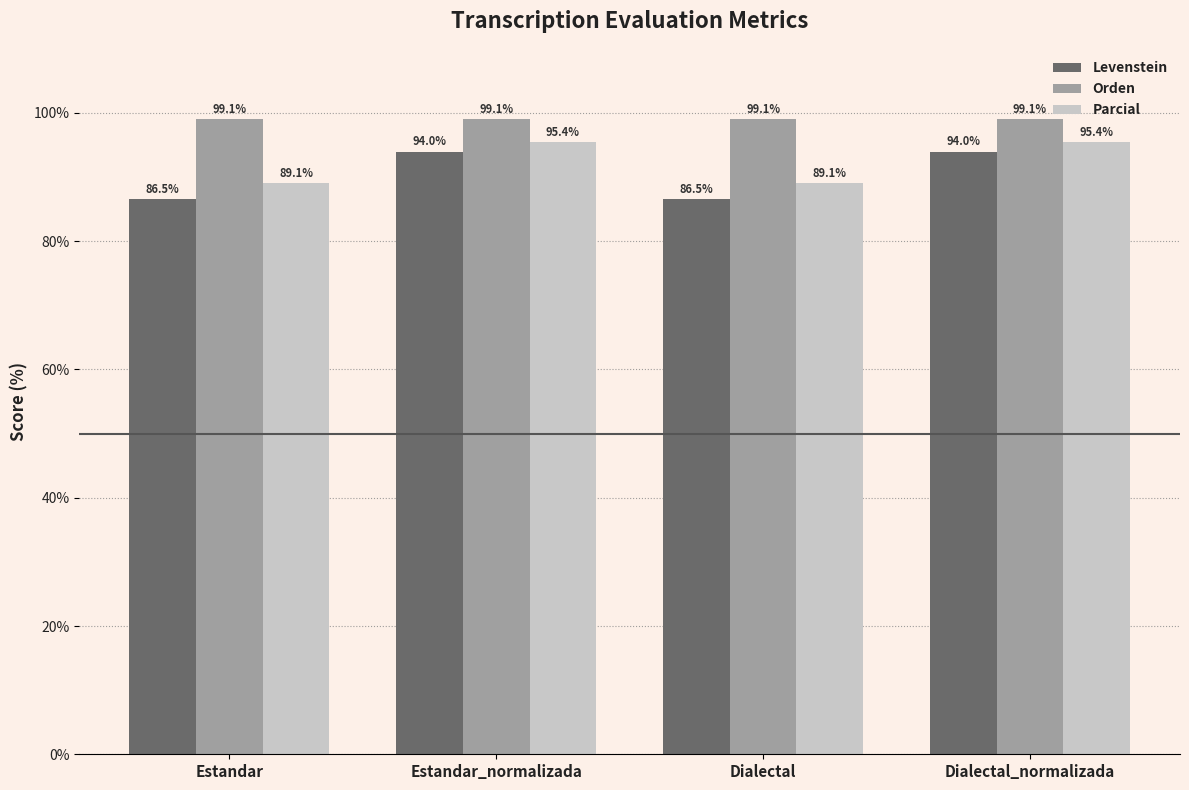

The Levenstein series shows 86.5 at Estandar. True or false?

True